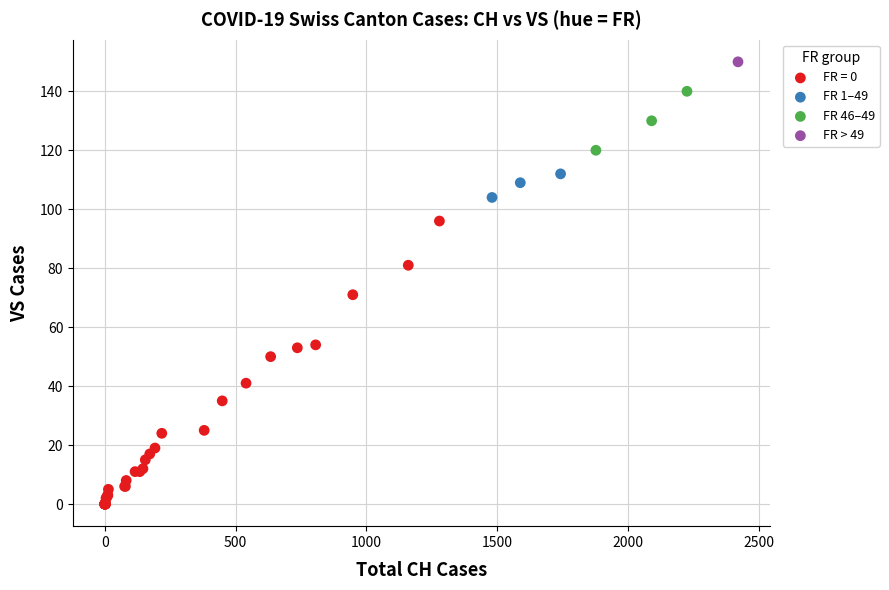

Which series reaches the maximum Y coordinate?

FR > 49